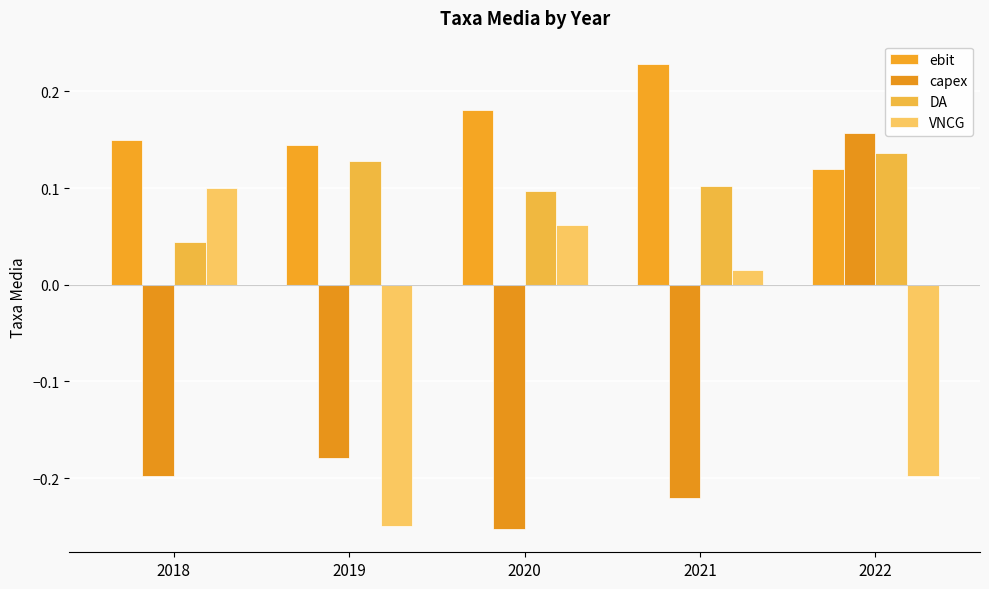

Between 2019 and 2020, which series saw the biggest shift?

VNCG